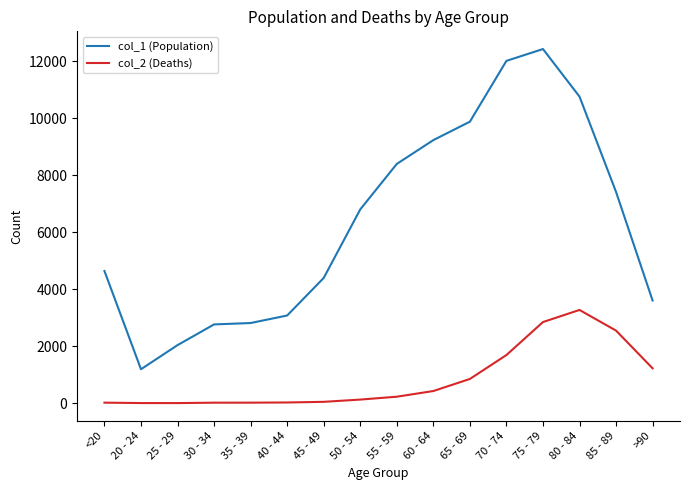

The value of col_1 (Population) at 70 - 74 is 12018. True or false?

True